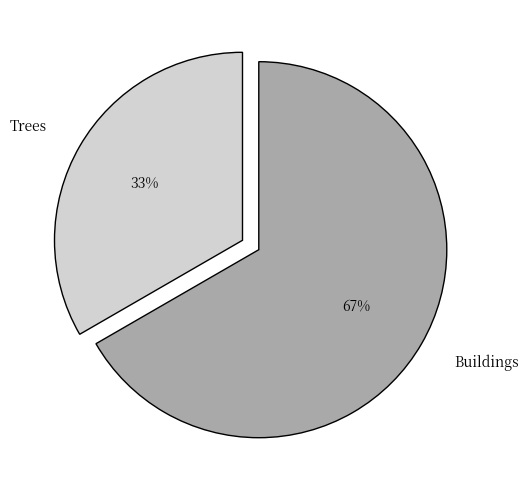

The Trees slice represents 33% of the pie. True or false?

True